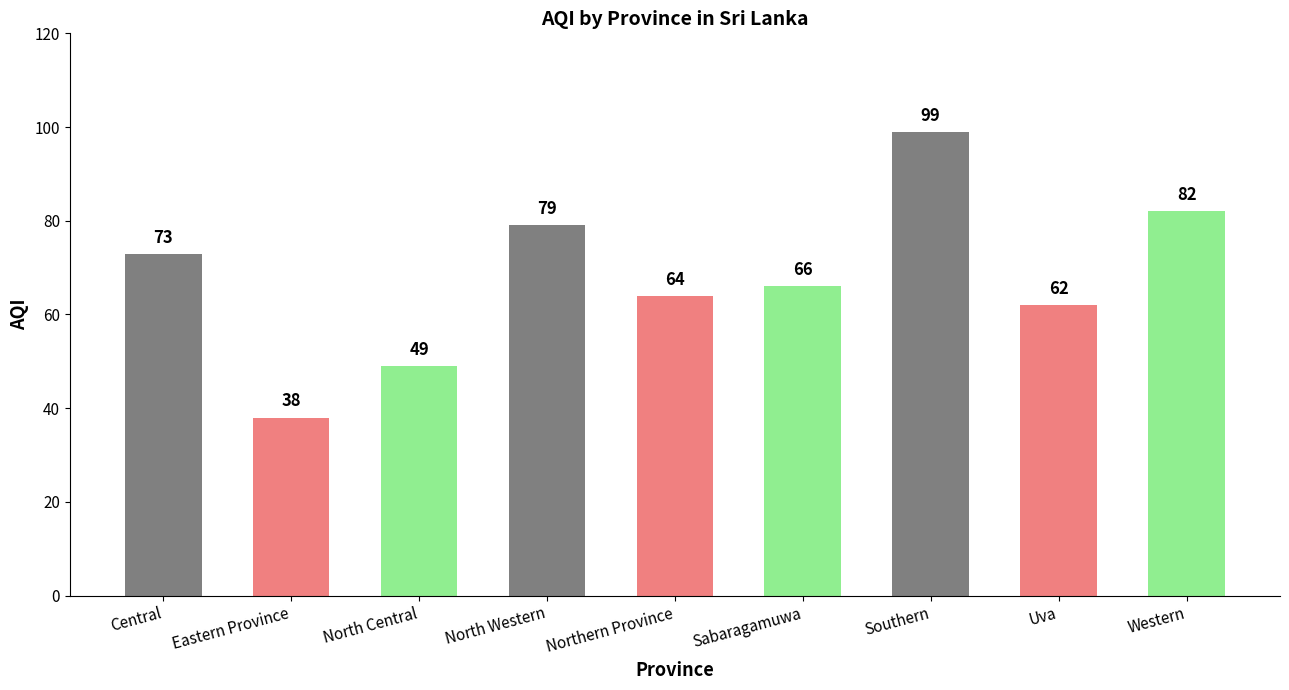

Where is the data nearest to the value 68?

Sabaragamuwa